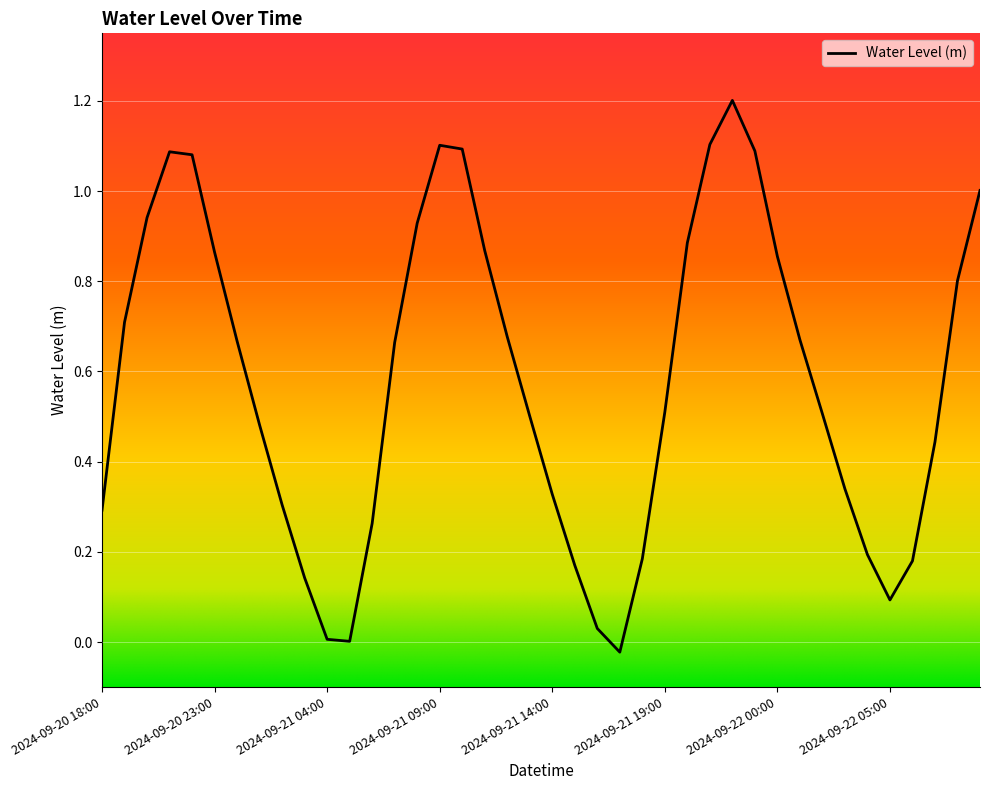

What is the greatest value displayed?

1.2